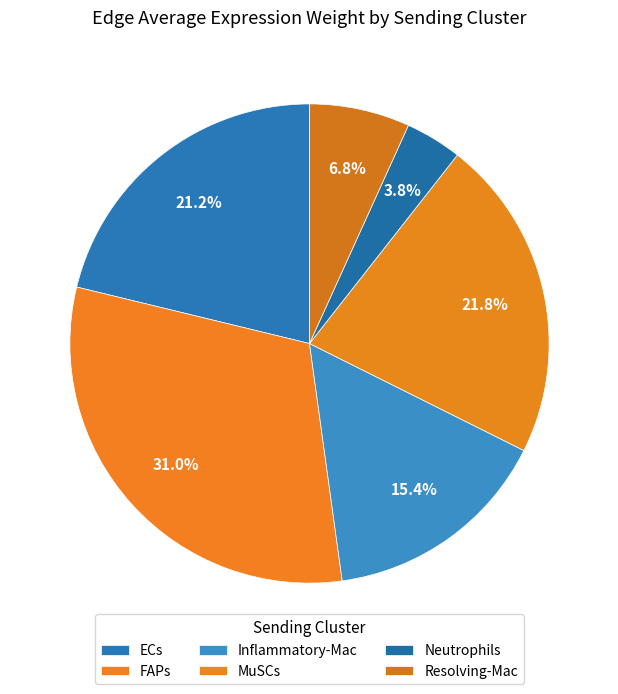

To the nearest percent, what is the average slice percentage?

17%